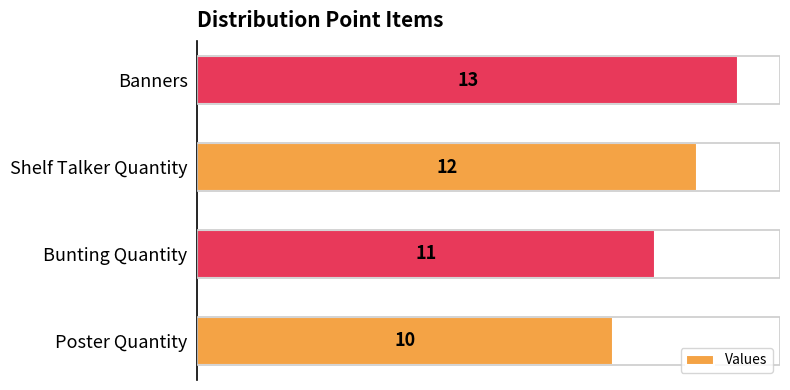

What is the average value?

12